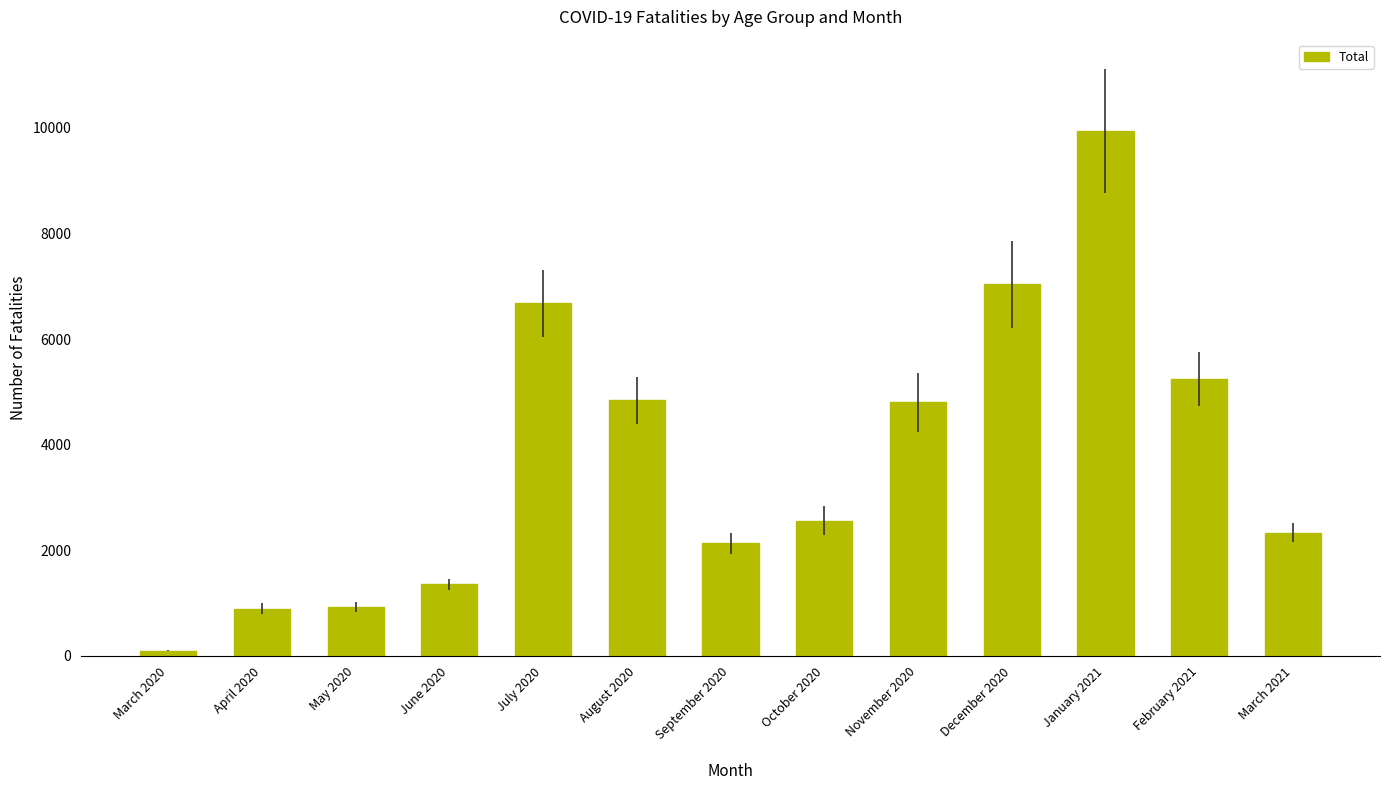

How many distinct data groups are displayed?

1